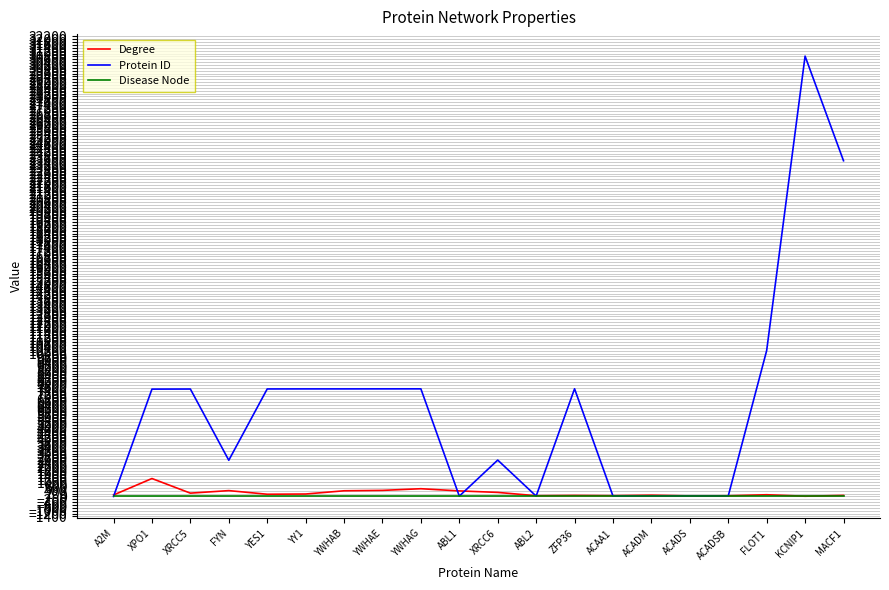

What is the difference between the maximum and second lowest values in the Degree series?

1218